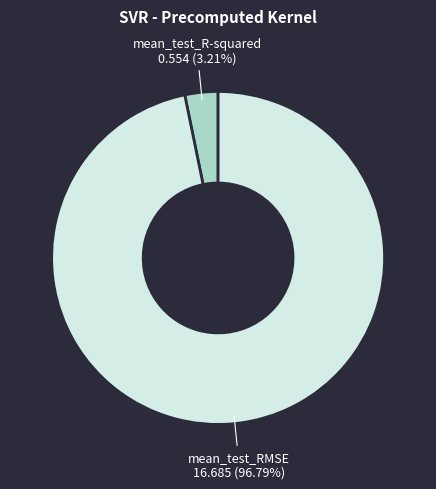

How many segments does this pie chart have?

2